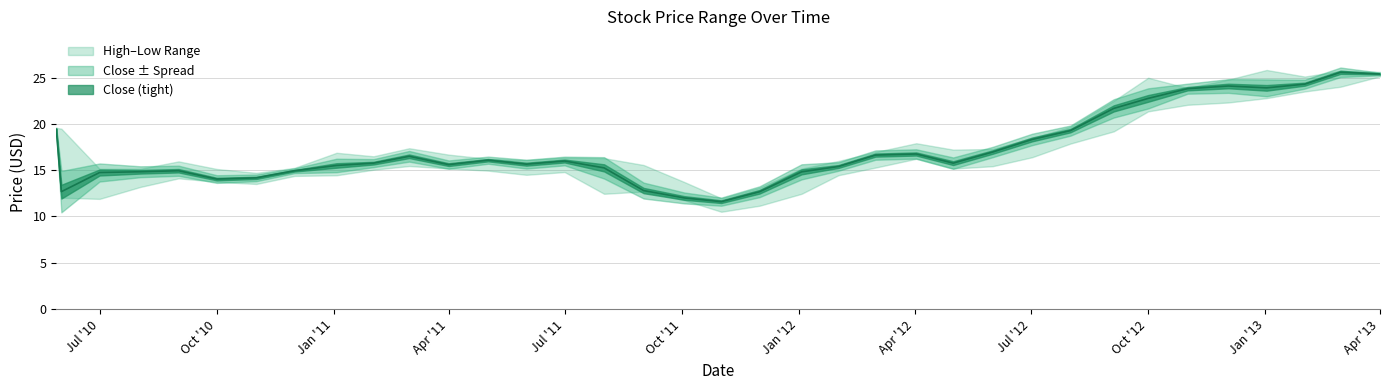

How many interior local peaks does the Low series have?

5